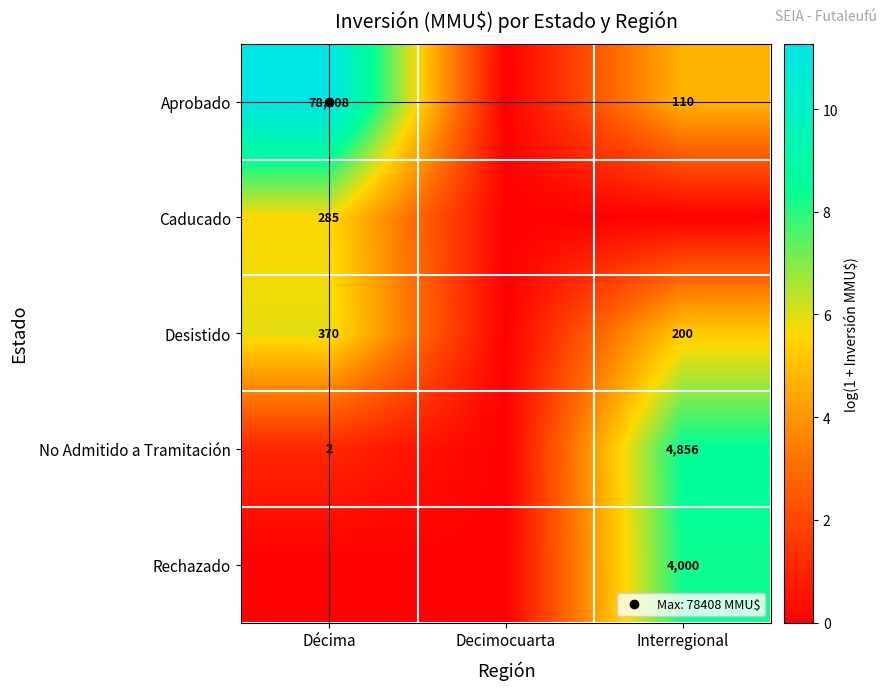

What is the difference between the maximum and minimum values in the Aprobado series?

11.3